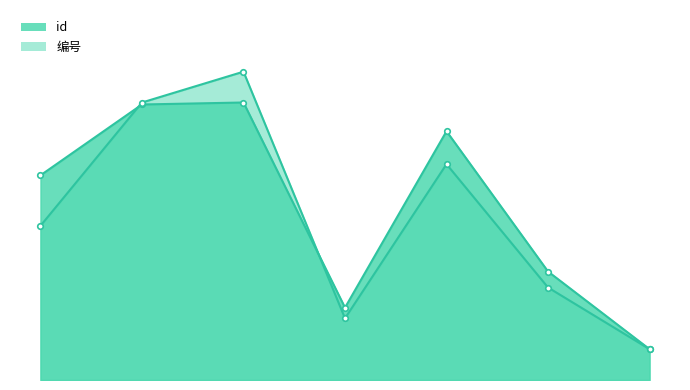

How many series are shown in this chart?

2